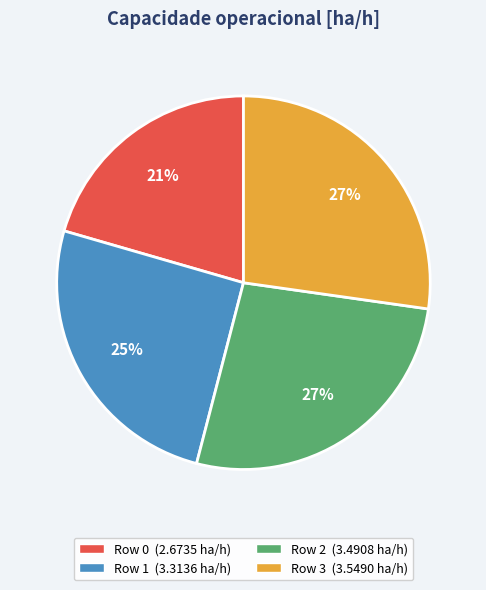

Is there a majority slice in this chart?

No